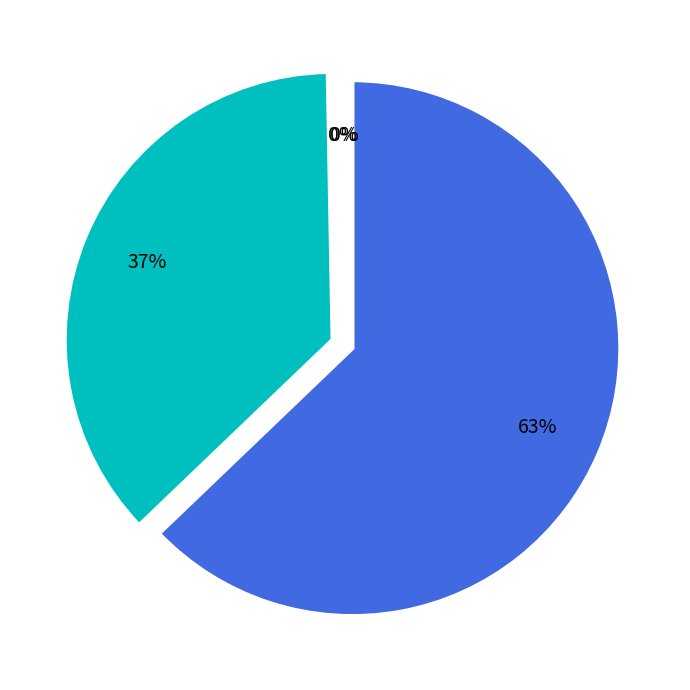

Does any single category account for the majority?

Yes